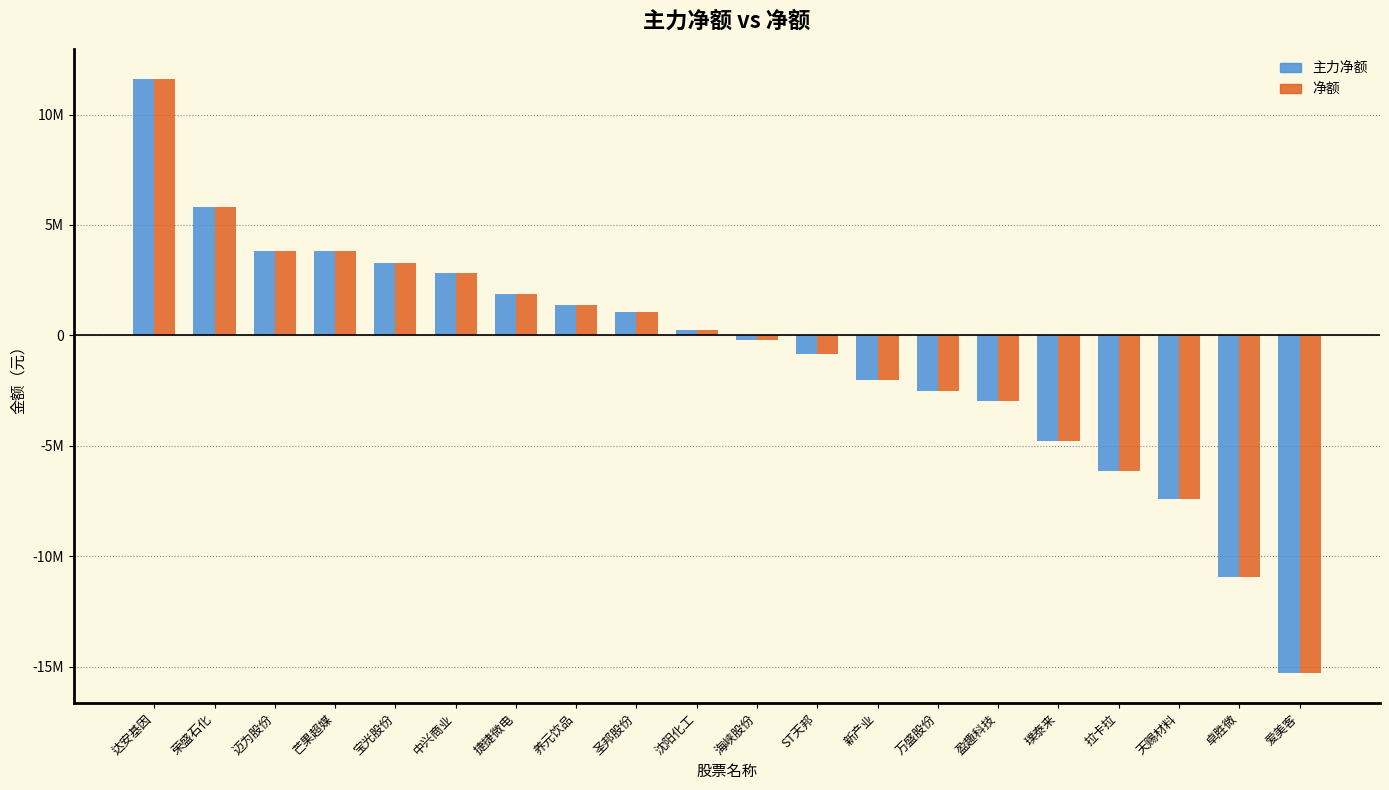

Where is 净额 nearest to the value -1835789?

新产业